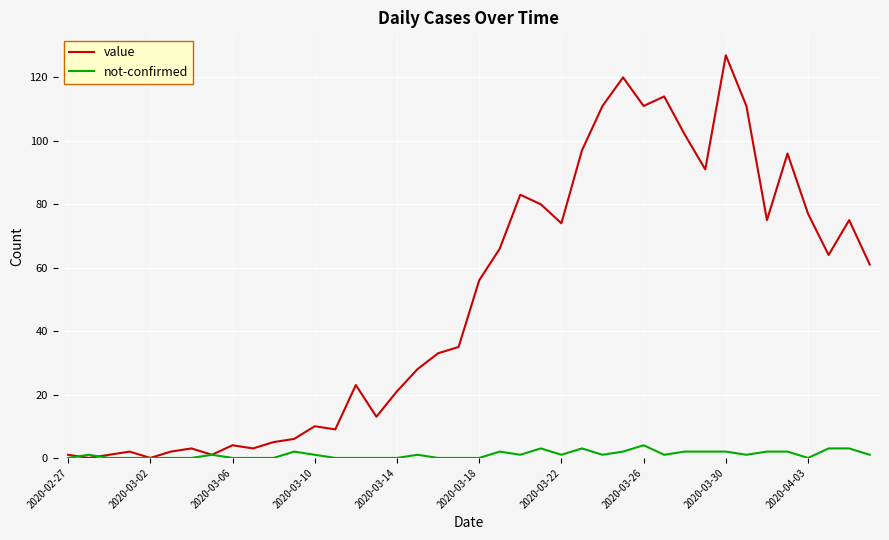

Which series has the largest total across all categories?

value